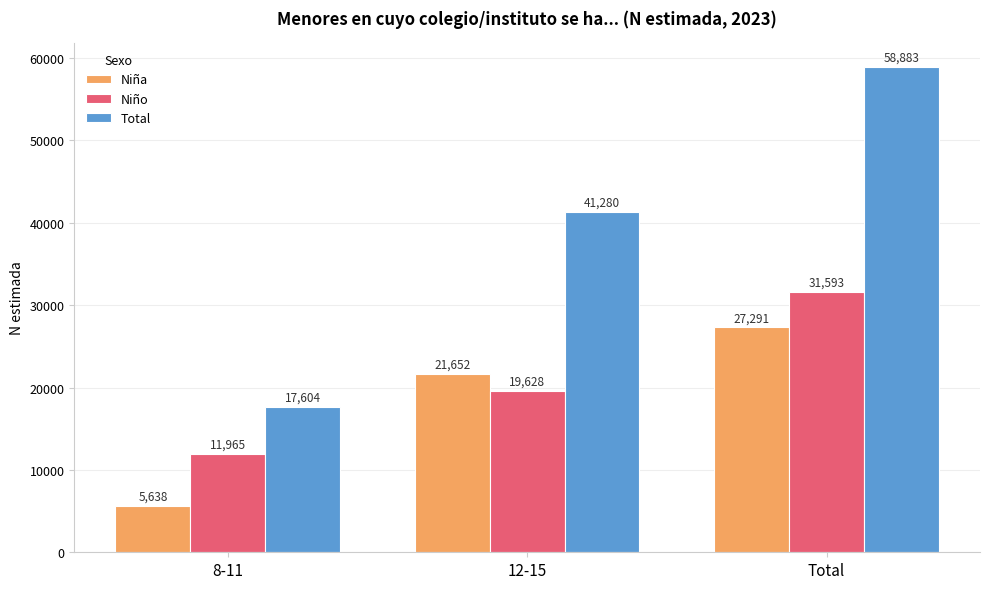

What are all the series names shown in the legend?

Niña, Niño, Total